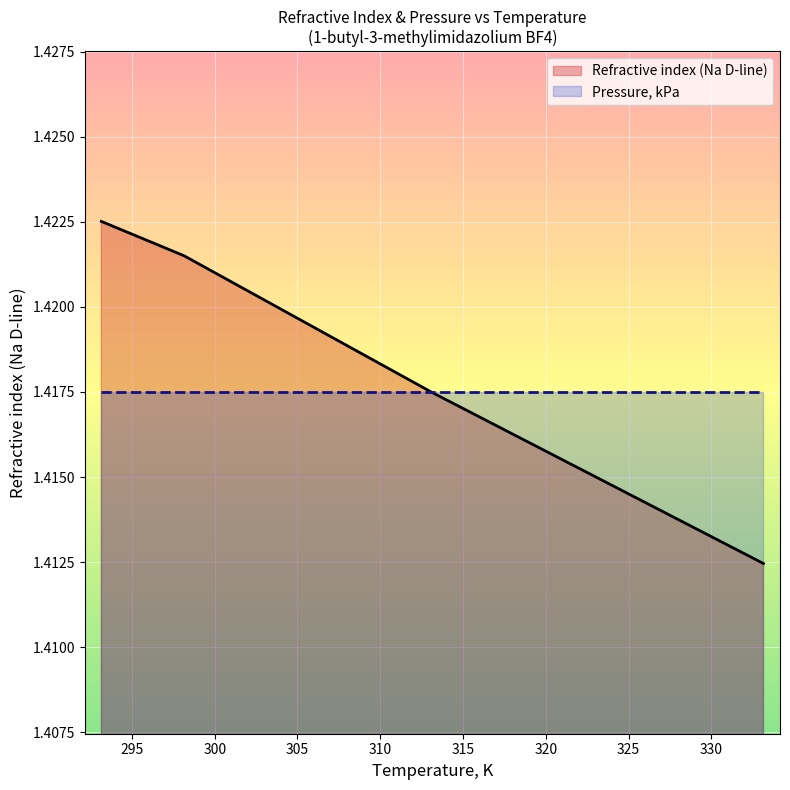

List the series in order of their peak value, highest first.

Refractive index (Na D-line), Pressure, kPa